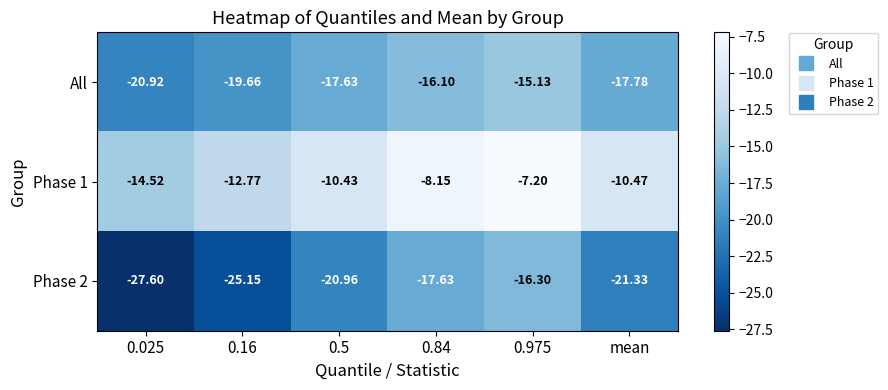

List the series in order of their overall mean, highest first.

Phase 1, All, Phase 2